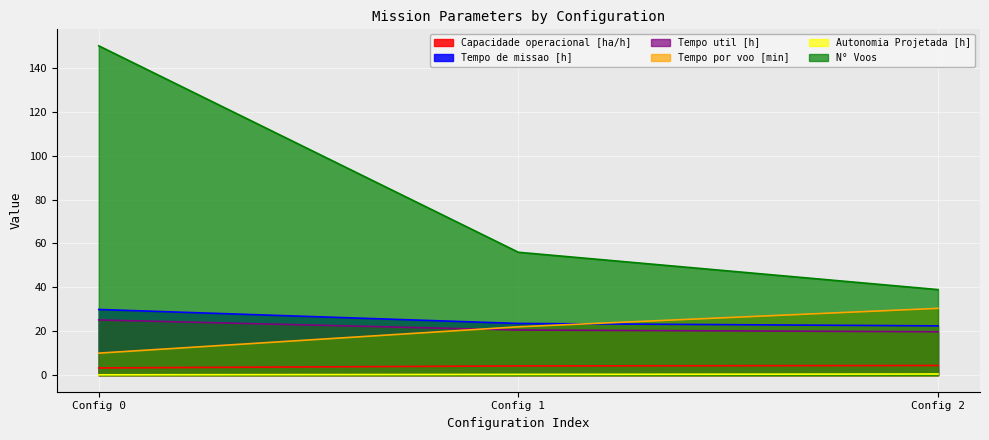

Which series changed the most between Config 0 and Config 2?

N° Voos